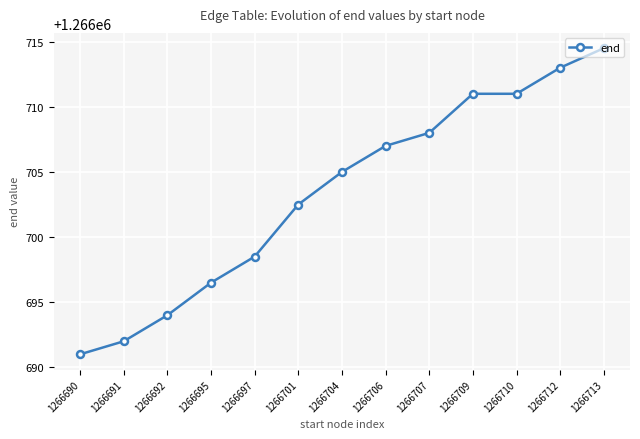

Count the number of categories in the chart.

13